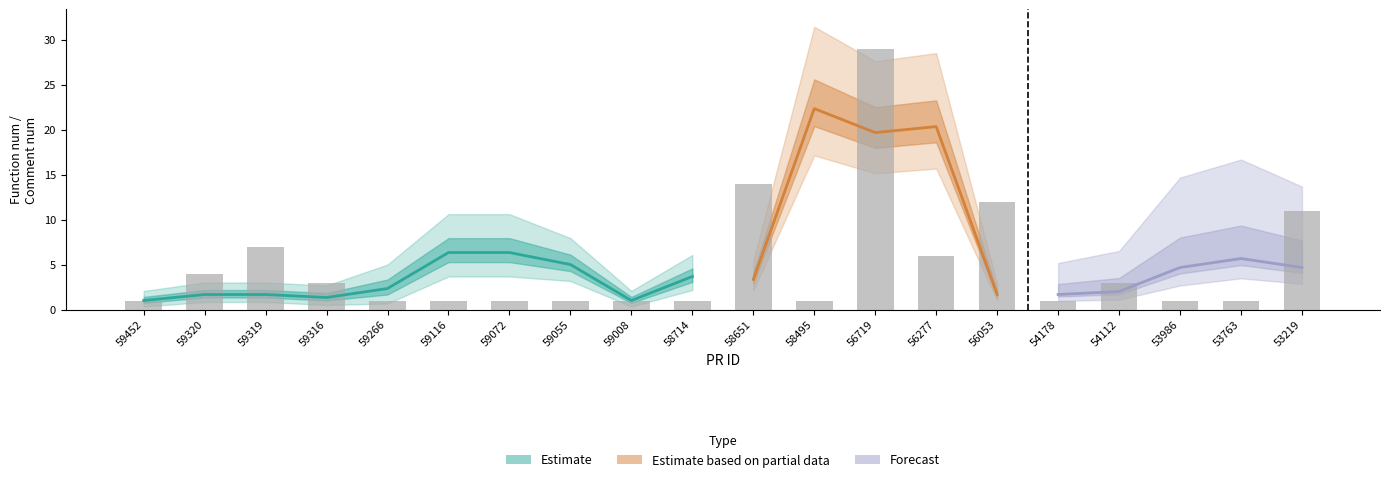

Which category has the highest value in the comment_num series?

56719